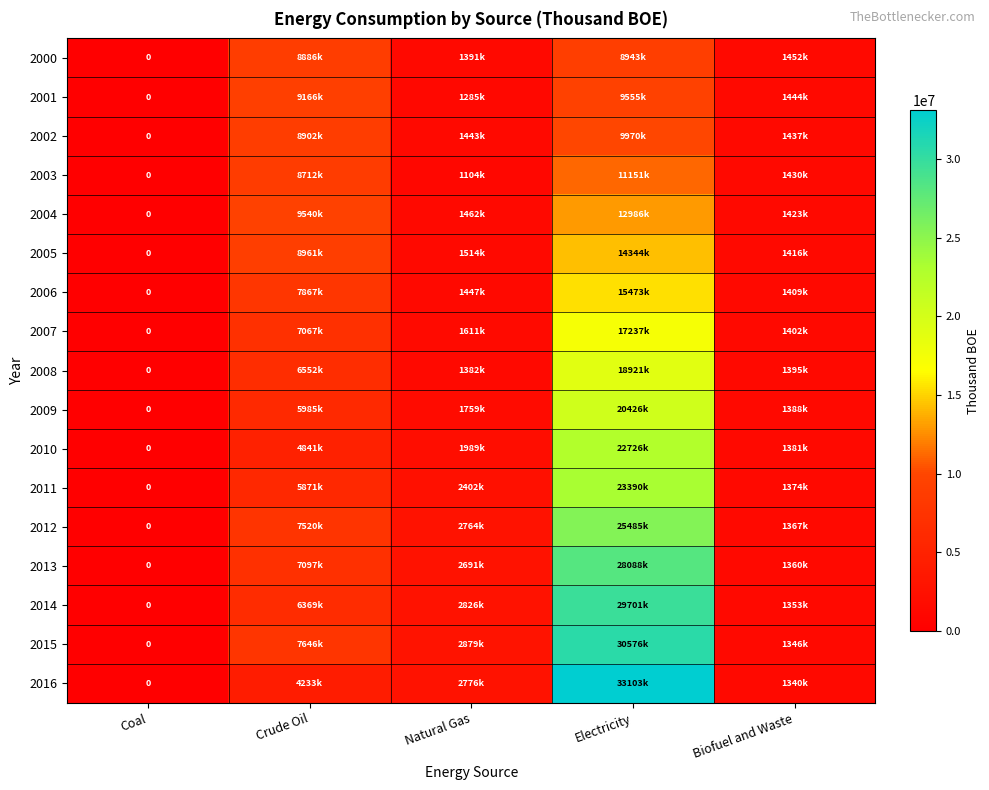

Which category has the lowest value in the 2009 series?

Coal